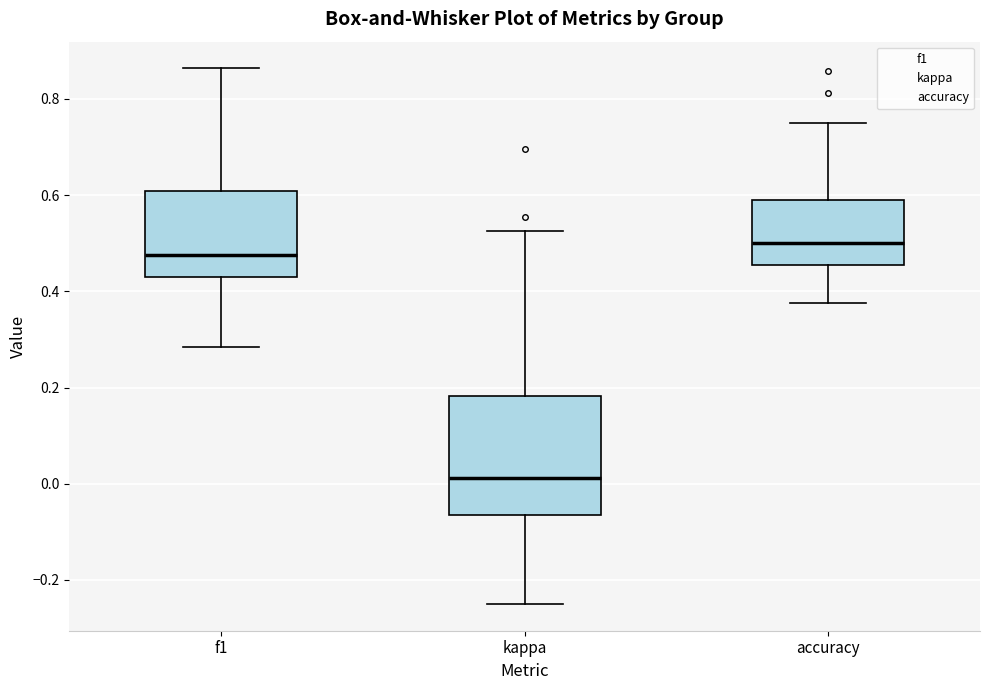

Reading left to right, transcribe this box plot: for each box, give where its median line is, the range the box spans, and where its two whiskers end, as read against the y-axis. The values are not printed on the chart, so give them approximately, as read against the axis.

f1: median 0.48, box 0.42 to 0.60, whiskers 0.28 to 0.86
kappa: median 0.02, box -0.06 to 0.18, whiskers -0.24 to 0.52
accuracy: median 0.50, box 0.46 to 0.60, whiskers 0.38 to 0.76